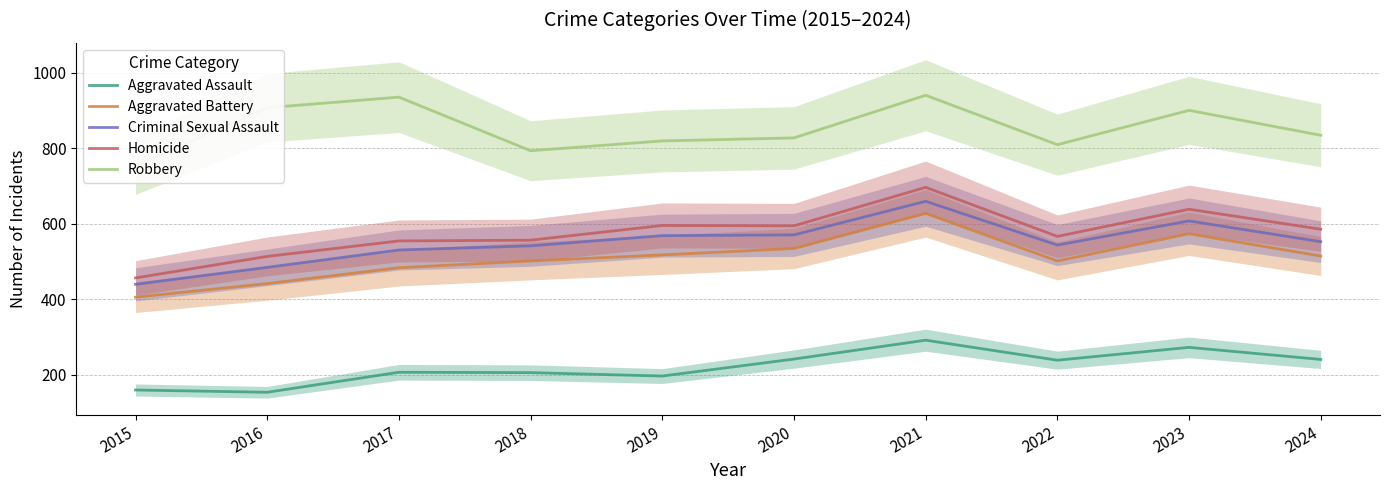

What is the maximum value shown in the chart?

941